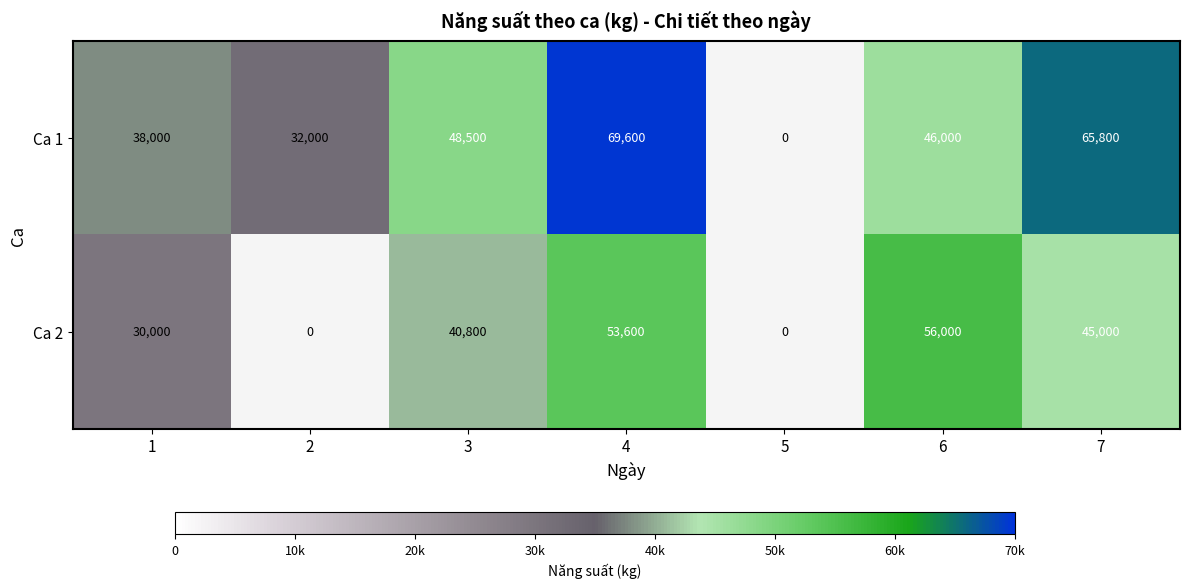

What is the greatest value displayed?

69600.0